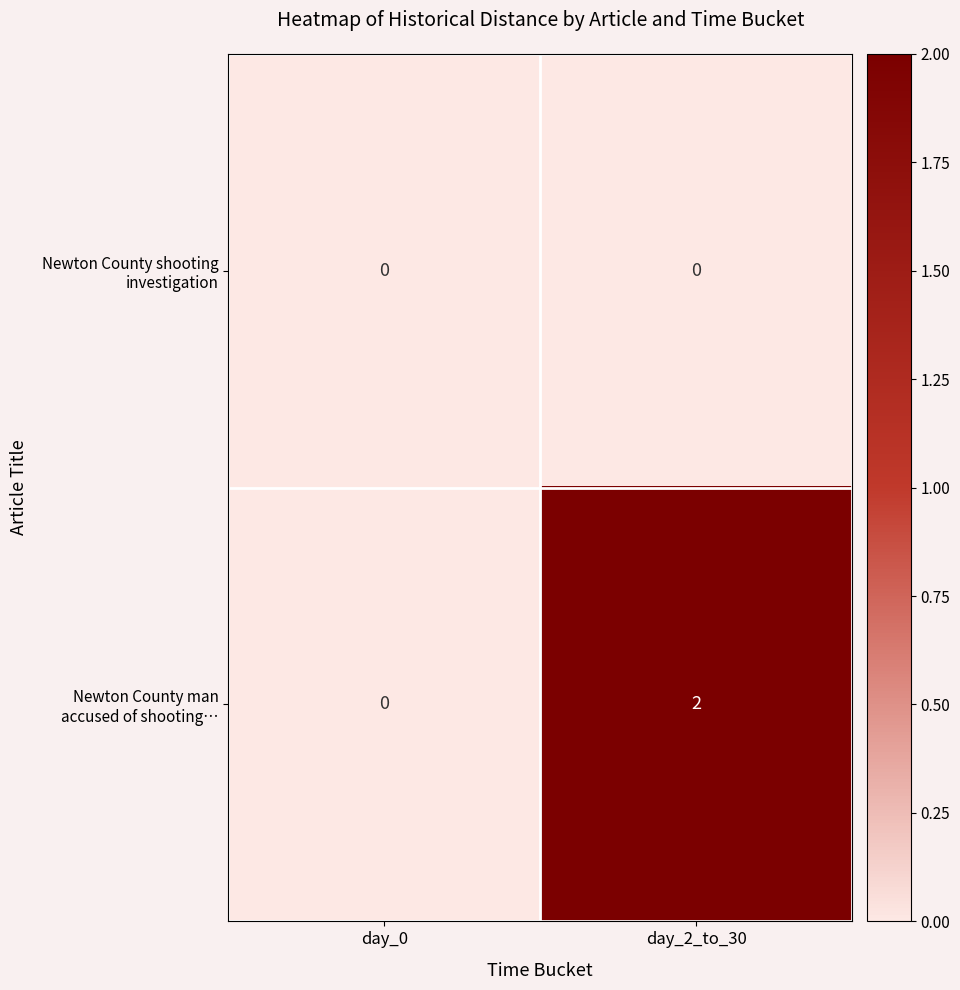

At which category does the chart reach its peak across all series?

day_2_to_30